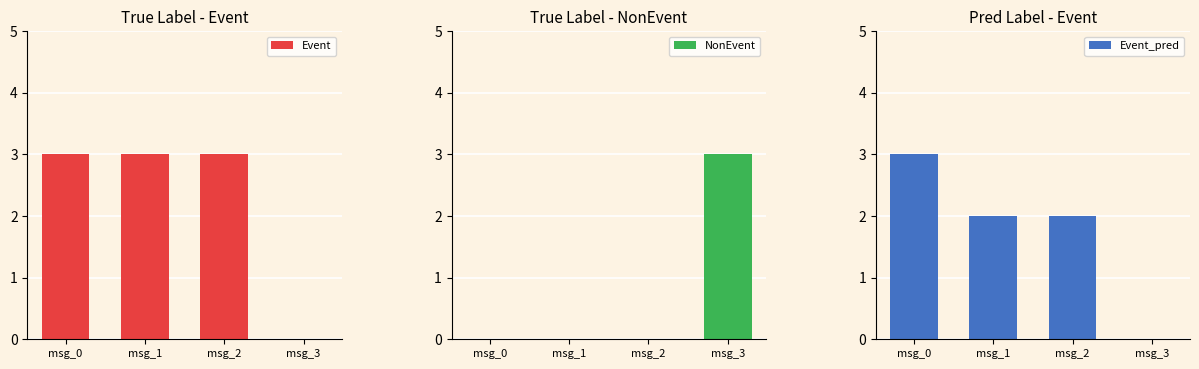

Reading left to right, transcribe all the data shown in this chart.

Event: 3	3	3	0
NonEvent: 0	0	0	3
Event_pred: 3	2	2	0